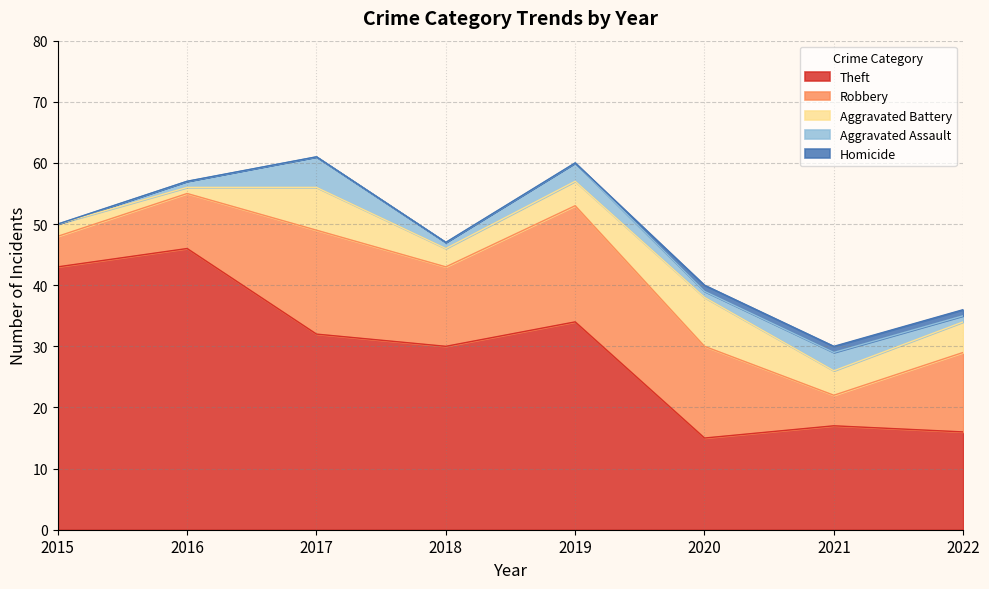

What is the minimum value for Robbery?

5